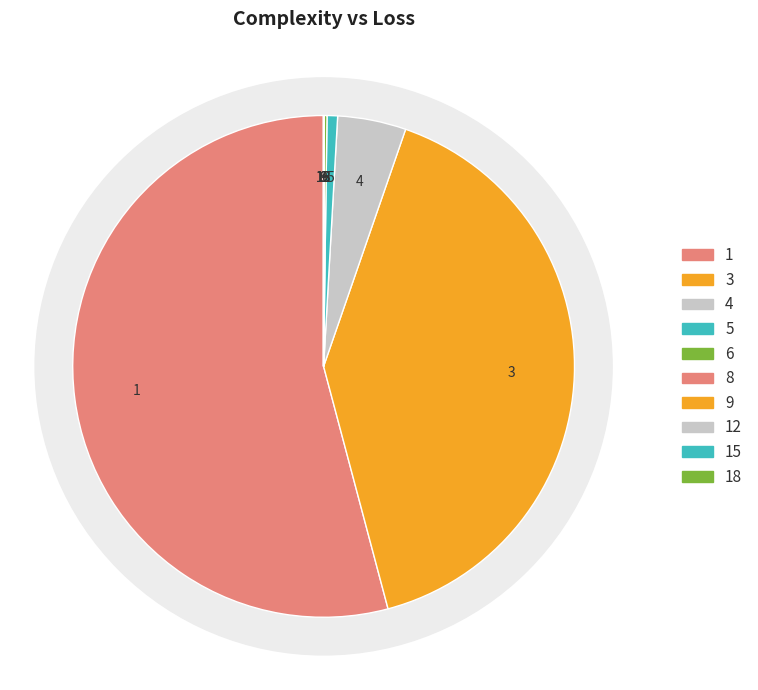

Is 3 the majority of the pie?

No